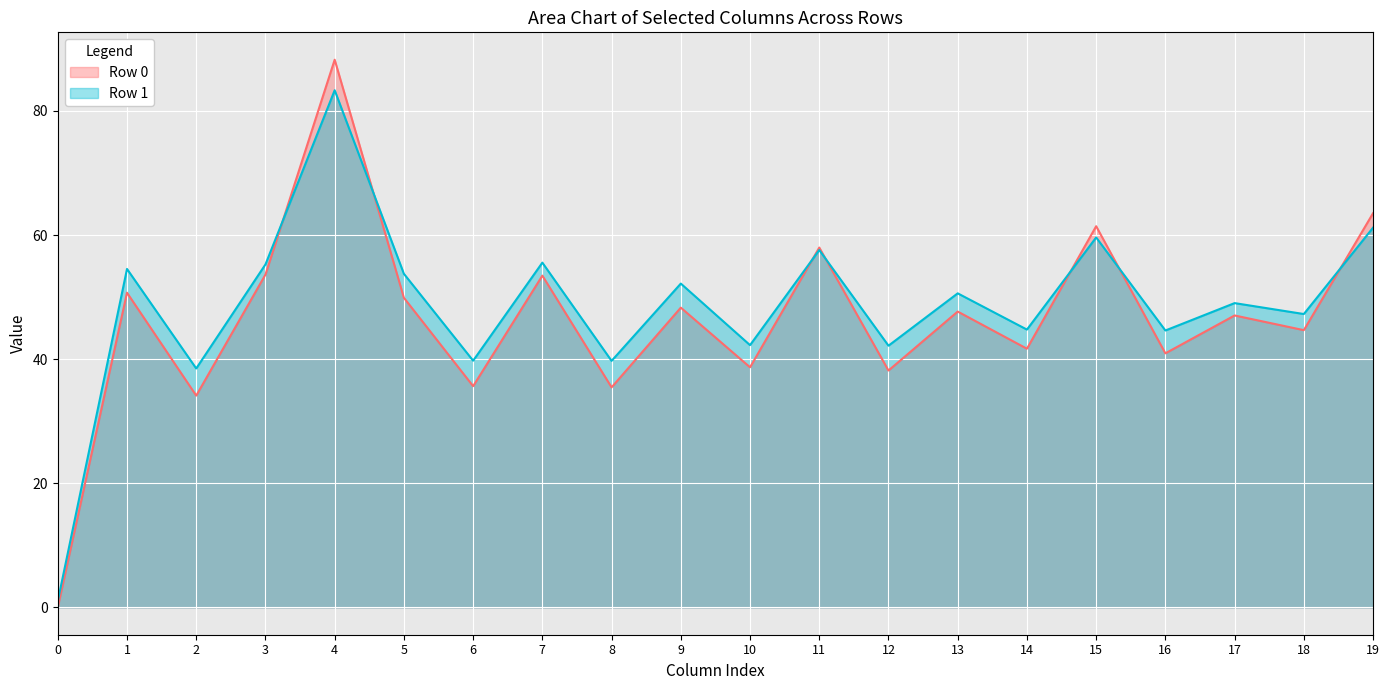

How many lines are shown in the chart?

2